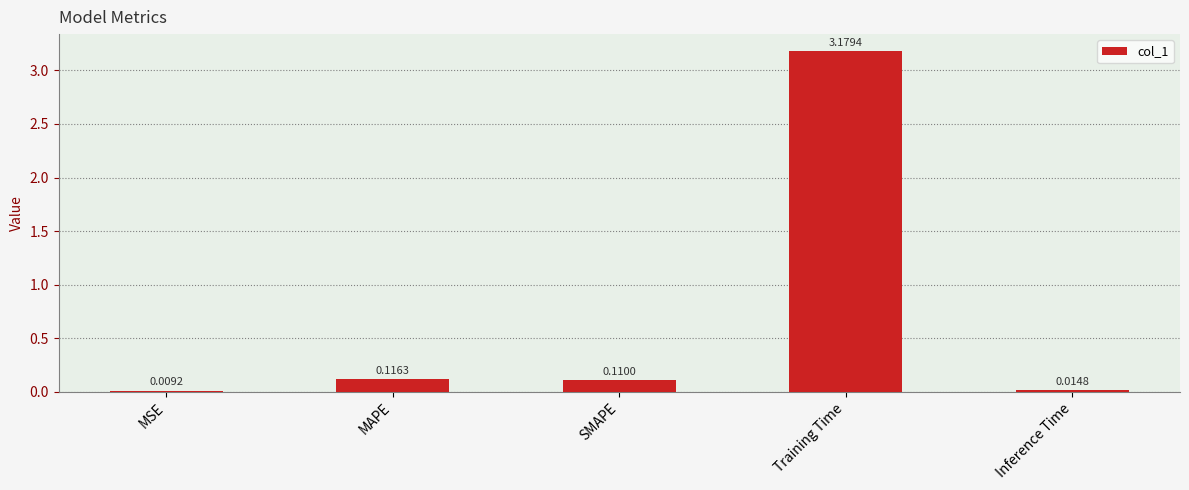

At which label is the value closest to 1?

MAPE